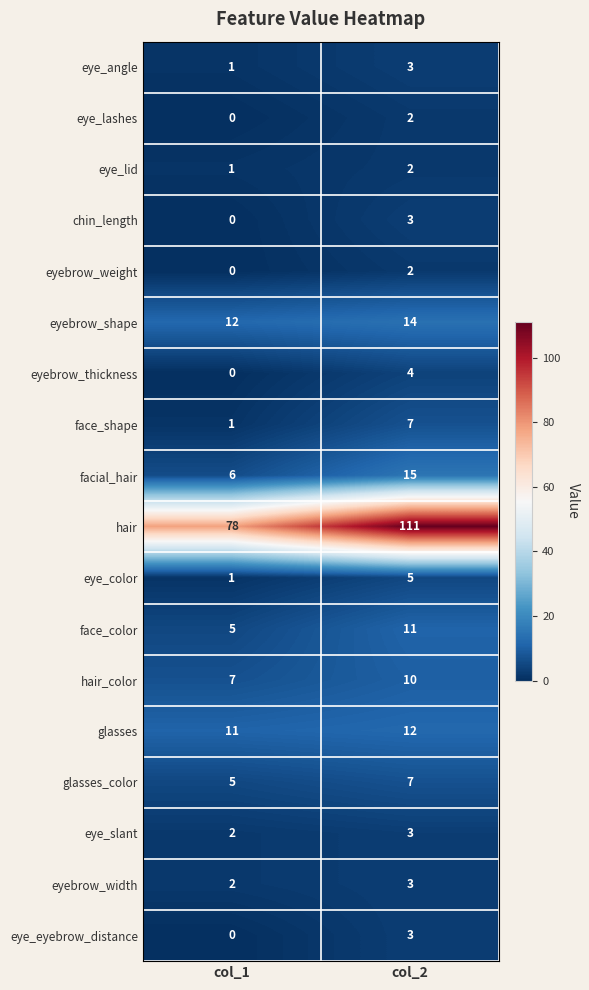

Count the number of data series in this chart.

18